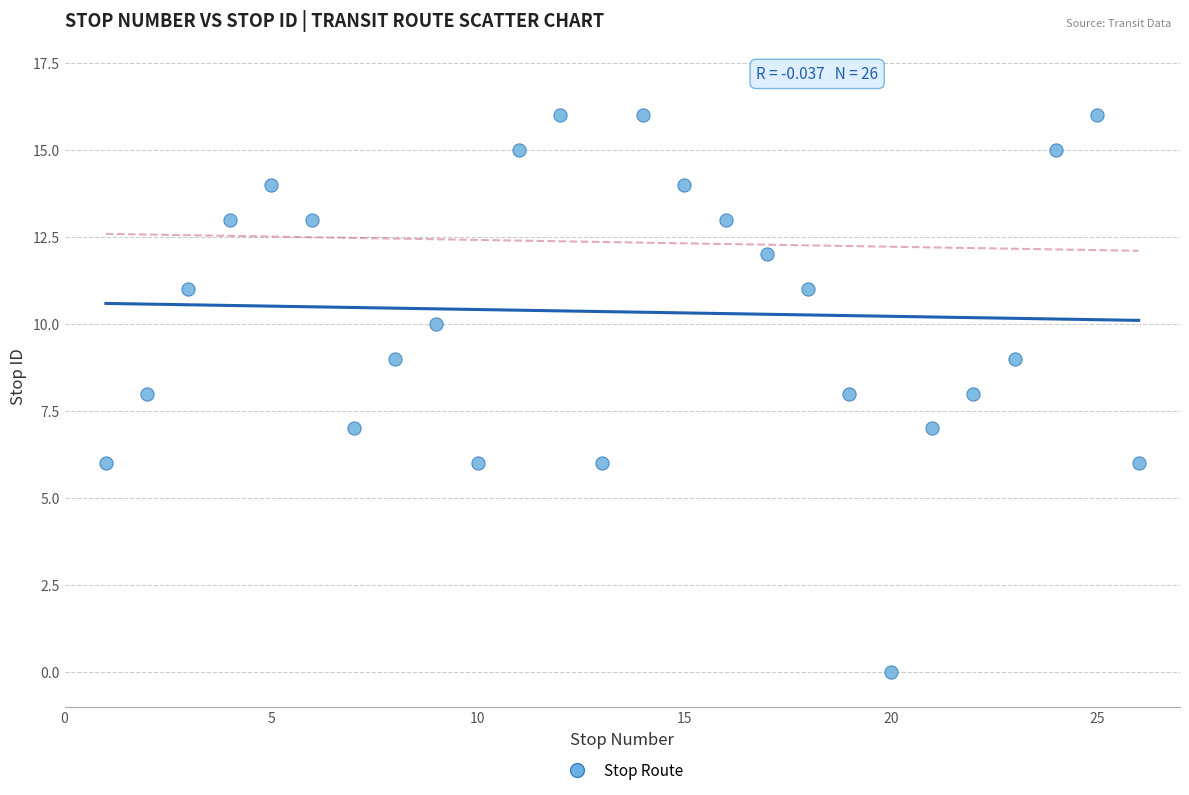

What is the range of X values (max minus min)?

25